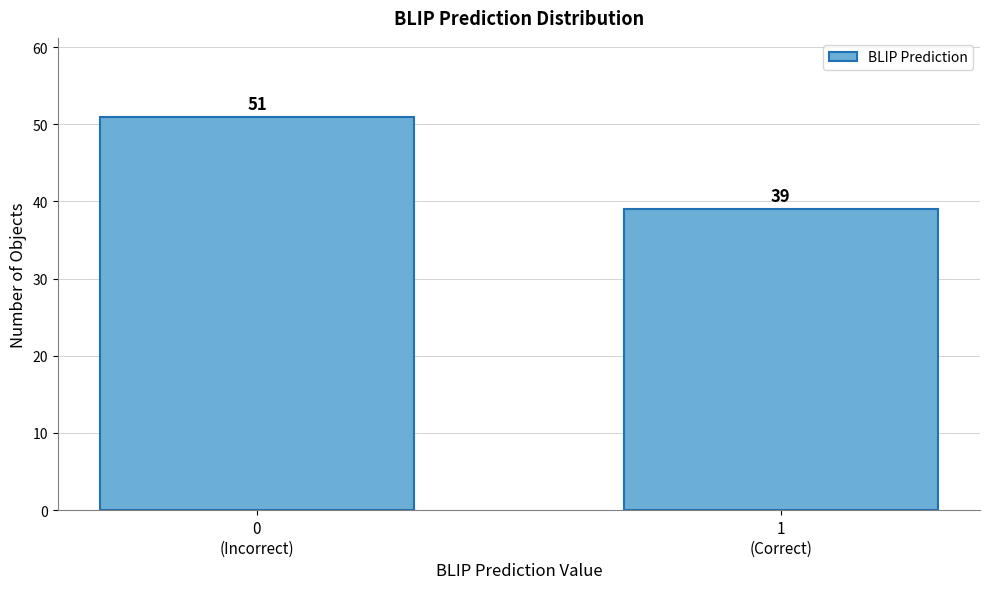

Reading right to left, extract all data points from this chart.

39	51